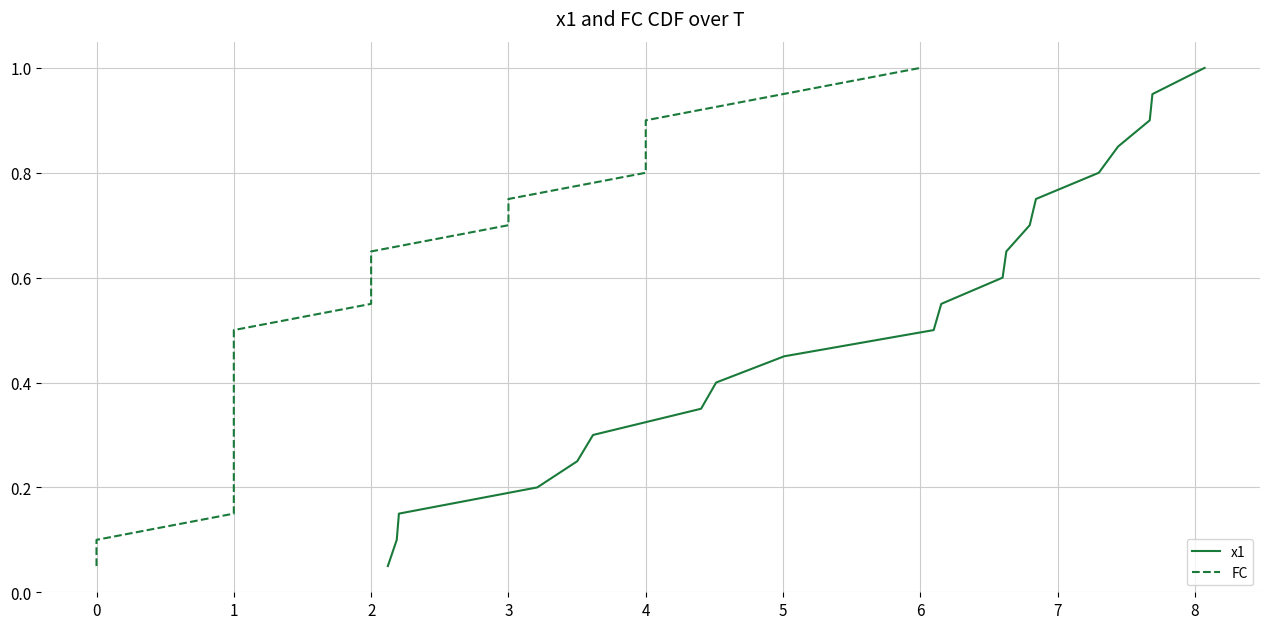

What is the highest value of the x1 series?

1.0